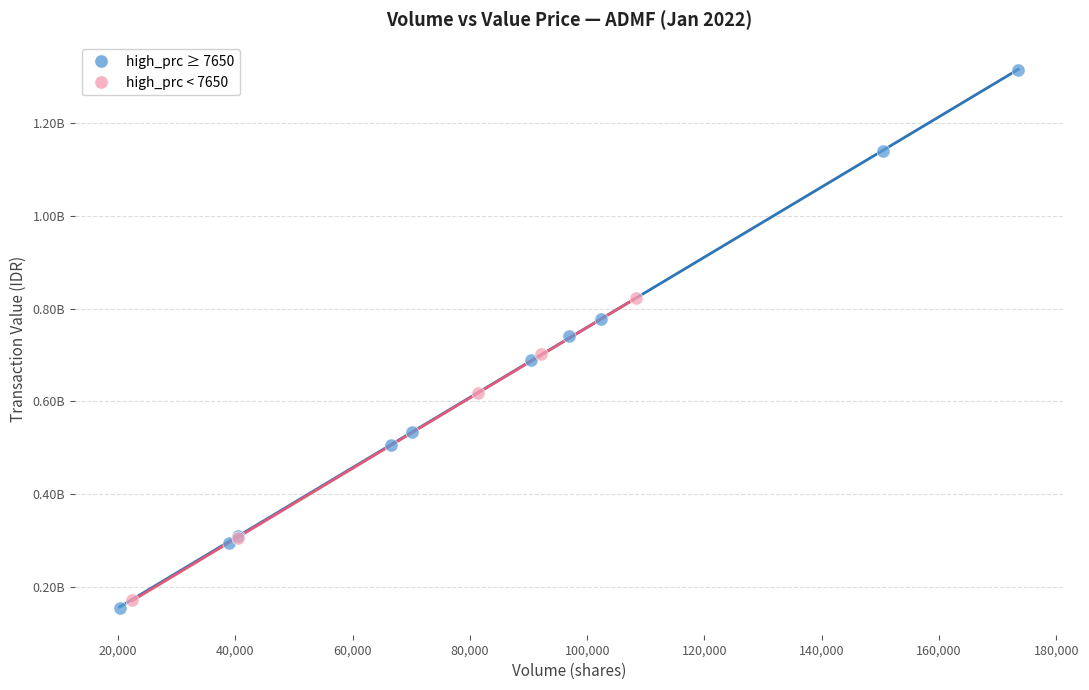

What are all the series names shown in the legend?

high_prc ≥ 7650, high_prc < 7650